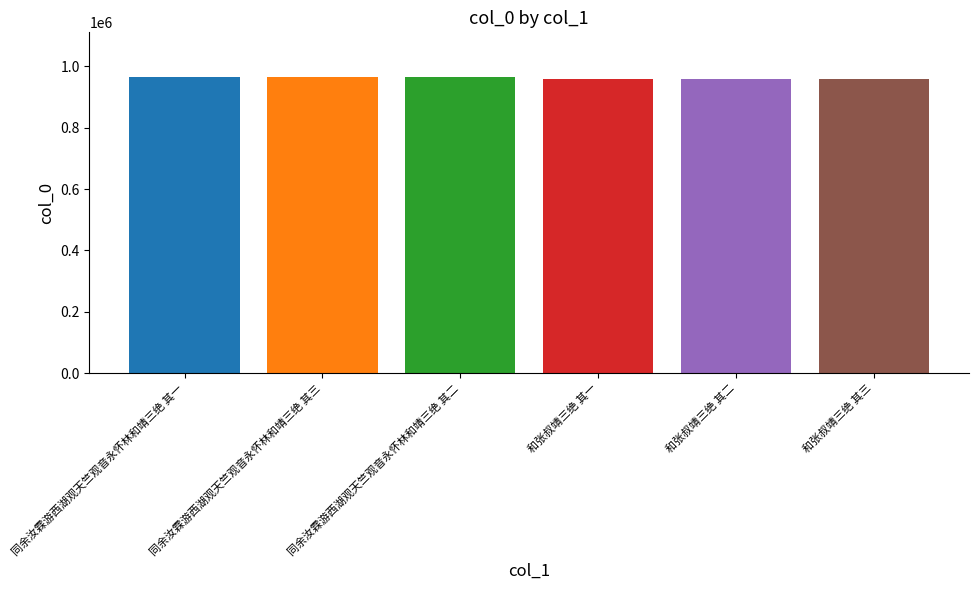

What is the ratio of the value at 同余汝霖游西湖观天竺观音永怀林和靖三绝 其二 to the value at 和张叔靖三绝 其三?

1.0